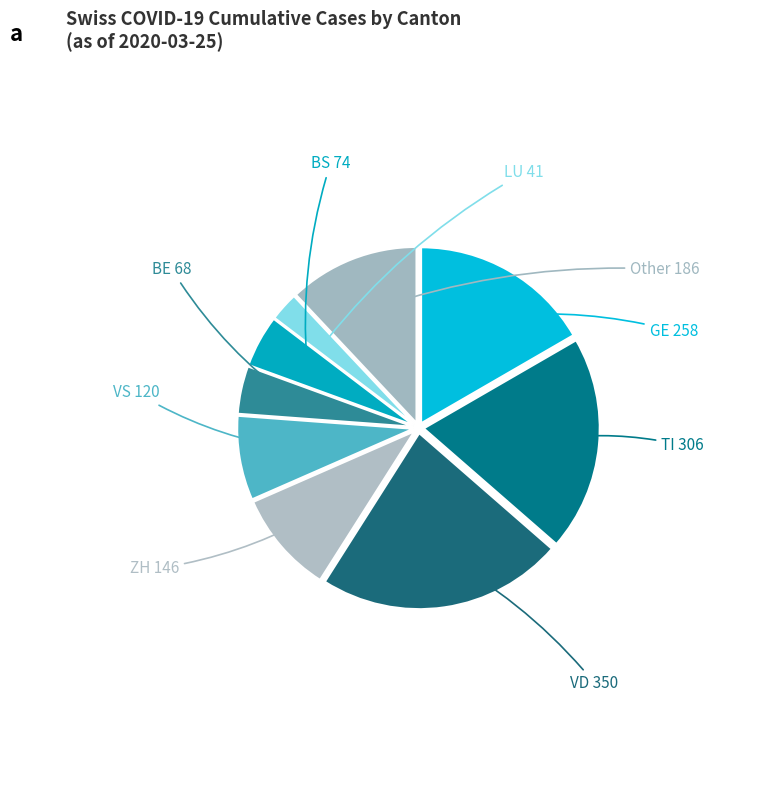

Count the number of slices in the pie.

9